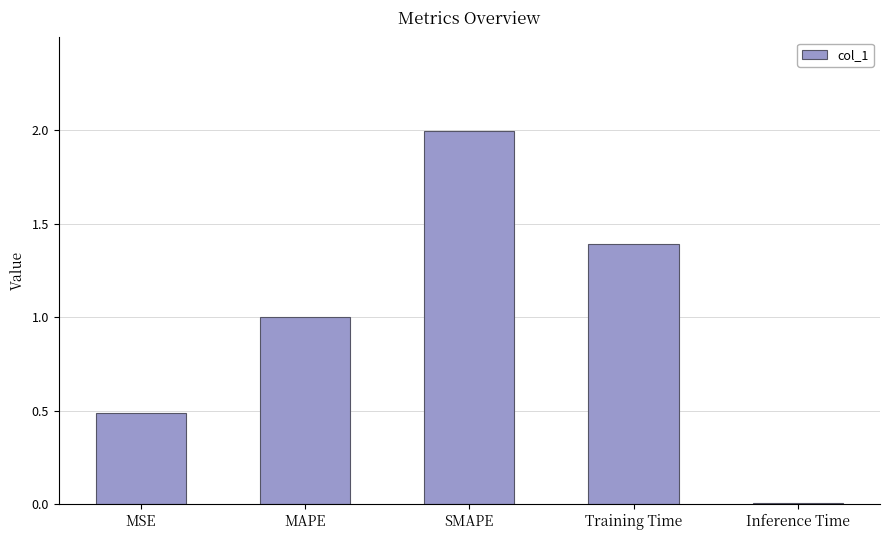

What is the change in value from SMAPE to Inference Time?

-2.0